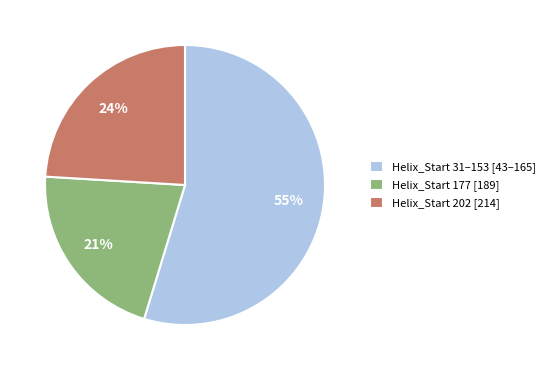

What is the largest slice in the pie chart?

Helix_Start 31–153 [43–165]